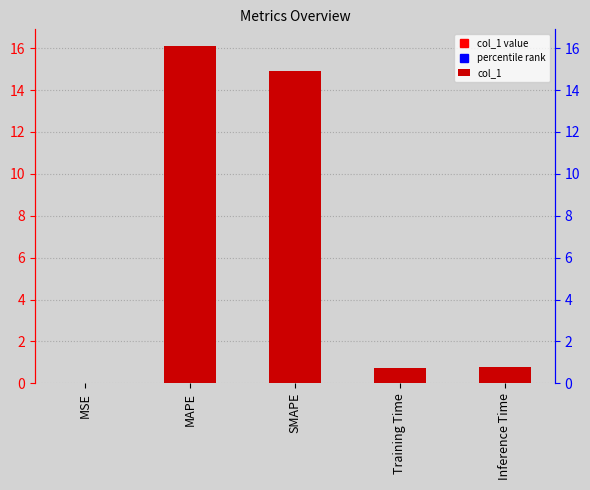

What is the difference between the second highest and second lowest values?

14.2